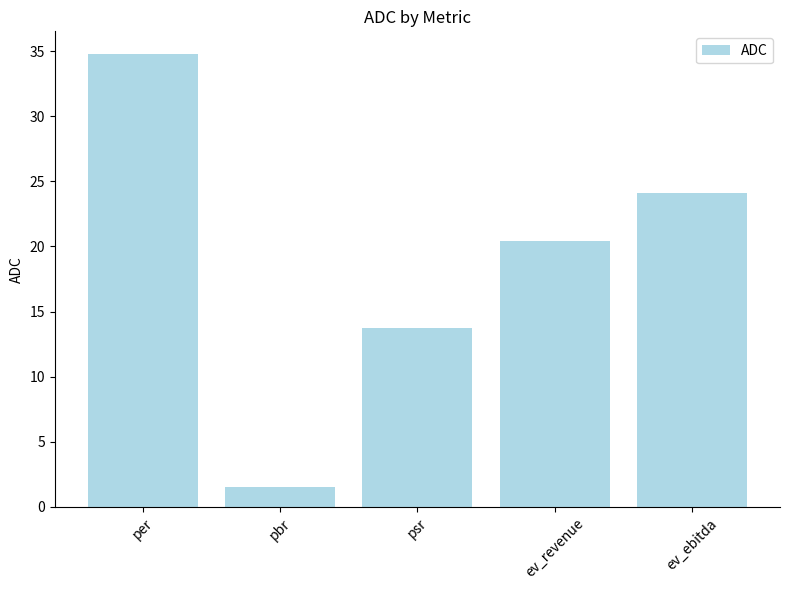

Reading right to left, extract all data points from this chart.

24.1	20.4	13.7	1.6	34.8